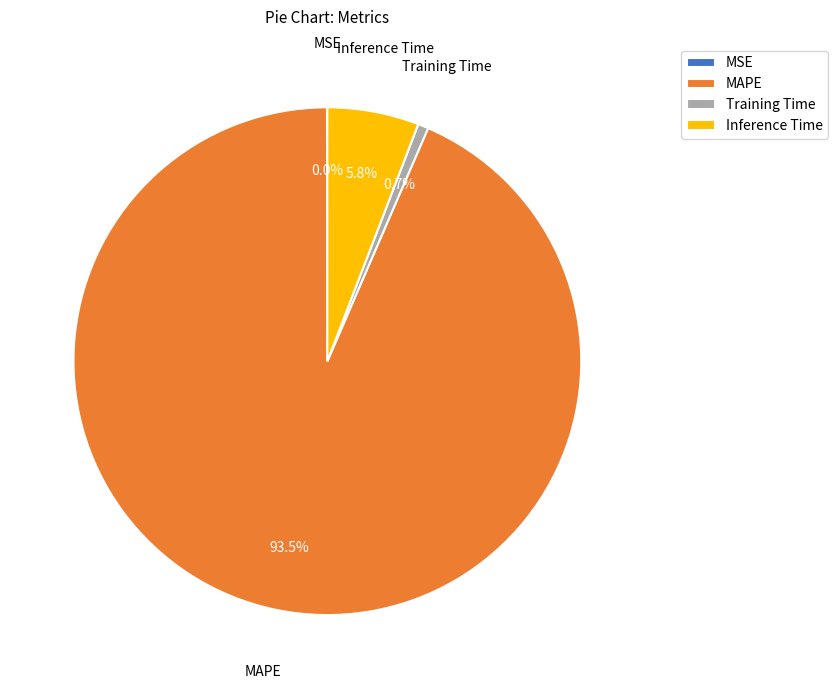

Is MAPE the majority of the pie?

Yes